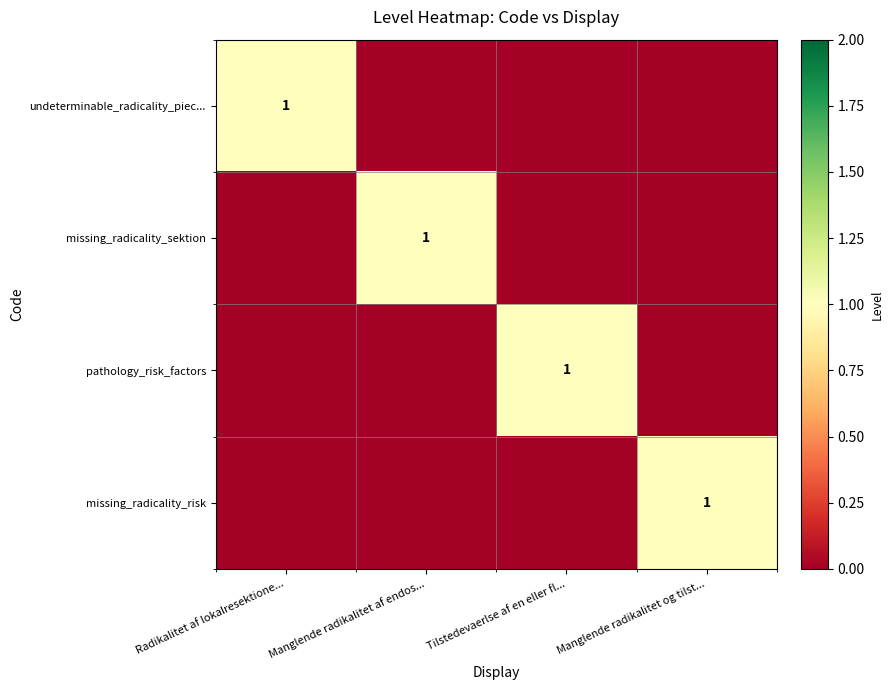

Is it true that undeterminable_radicality_piec... equals 1 at Radikalitet af lokalresektione...?

True